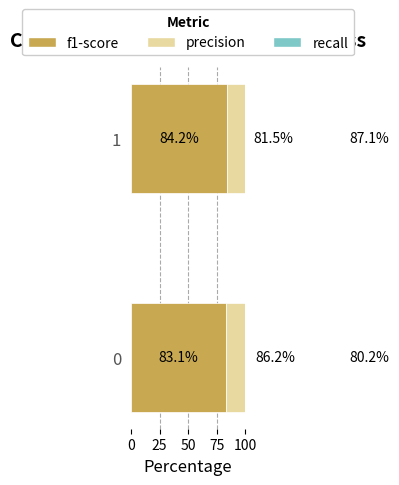

The precision series shows 81.5 at 1. True or false?

True